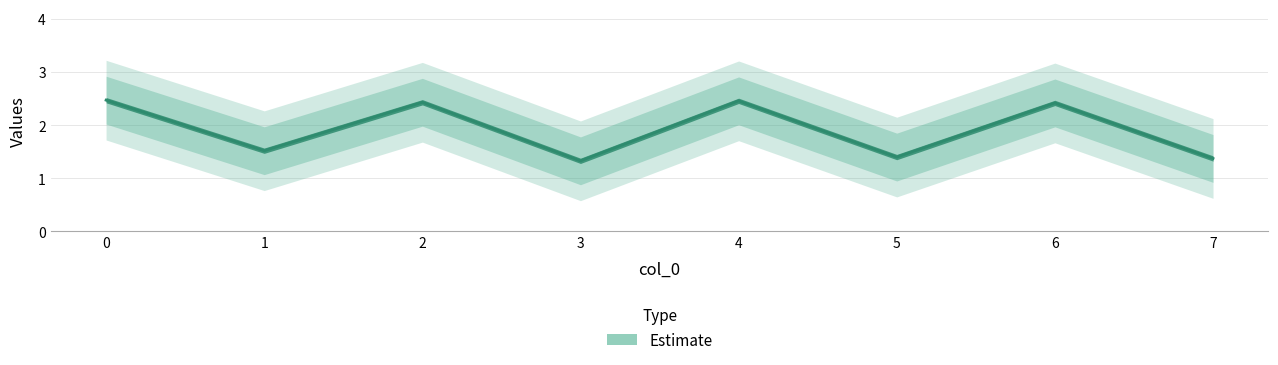

How many interior local peaks (higher than both neighbors) does the data have?

3